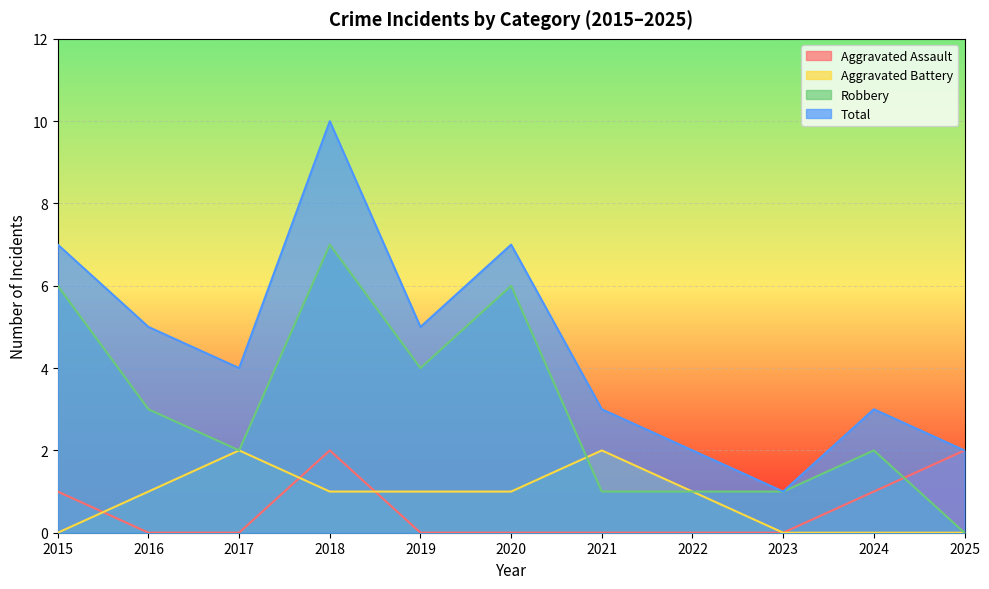

The Total series shows 4 at 2017. True or false?

True